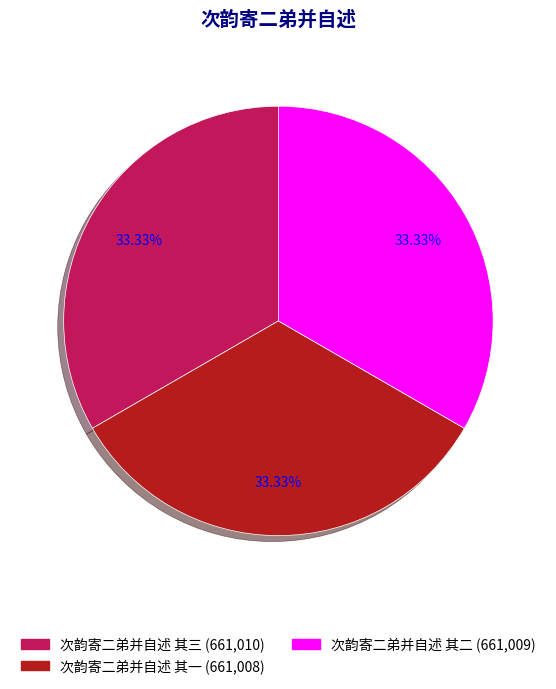

Is there any slice that represents more than half of the pie?

No